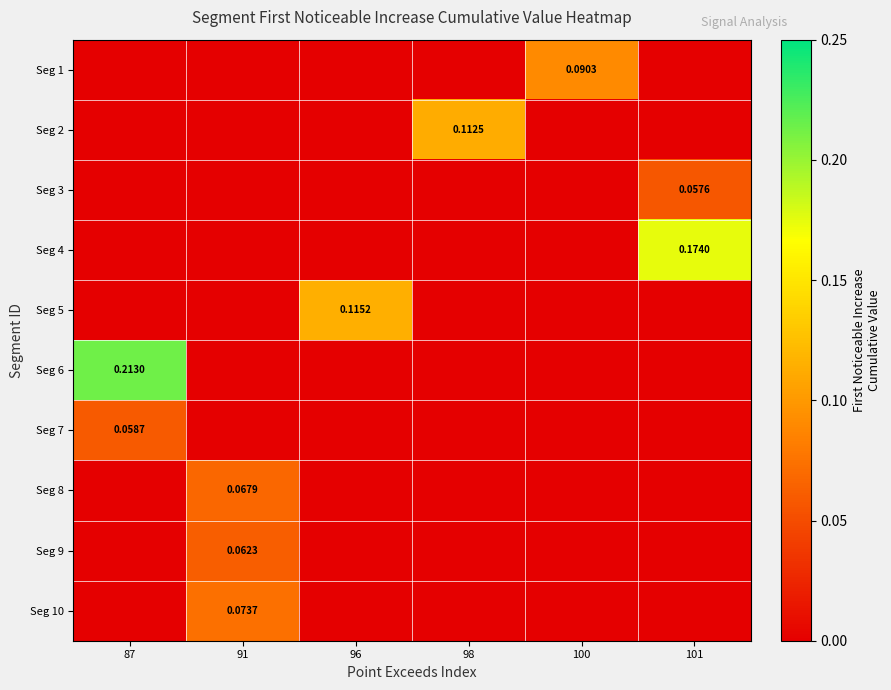

How many series are shown in this chart?

10